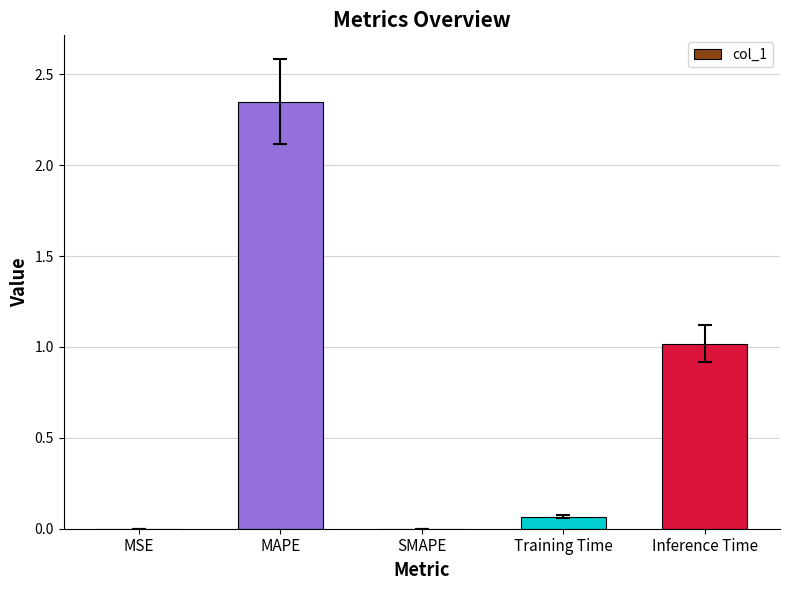

Are the bars horizontal?

No